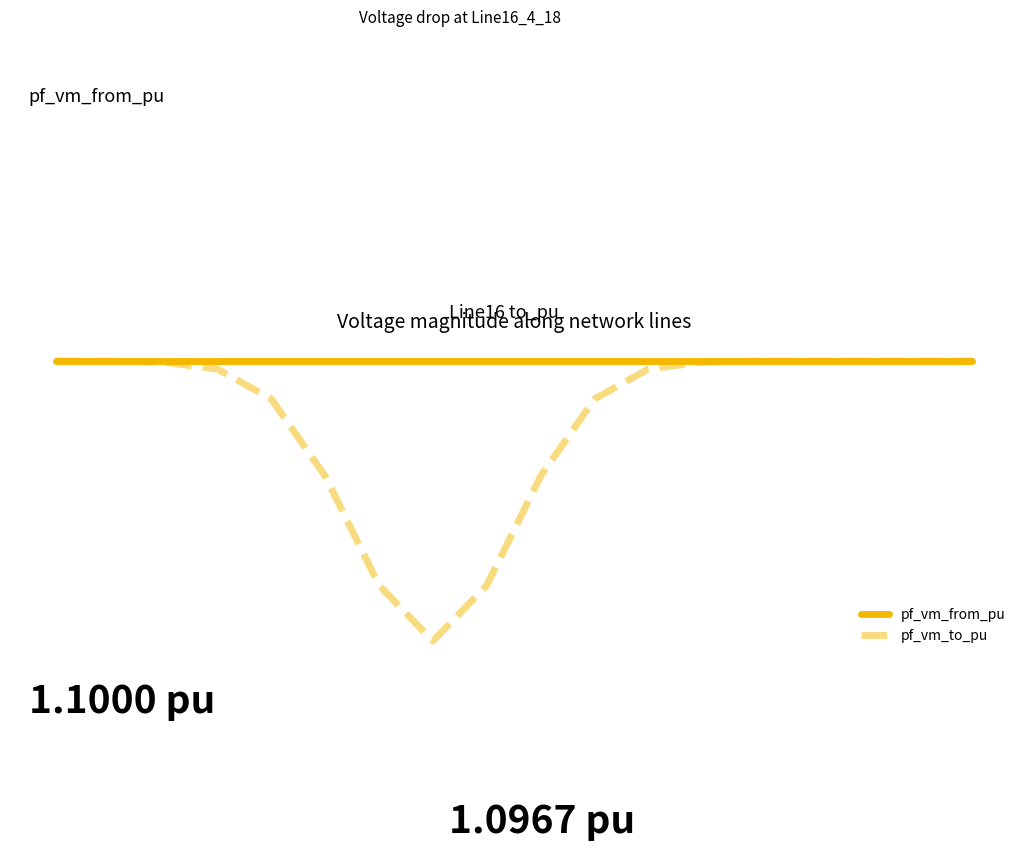

List the series in order of their overall mean, lowest first.

pf_vm_to_pu, pf_vm_from_pu